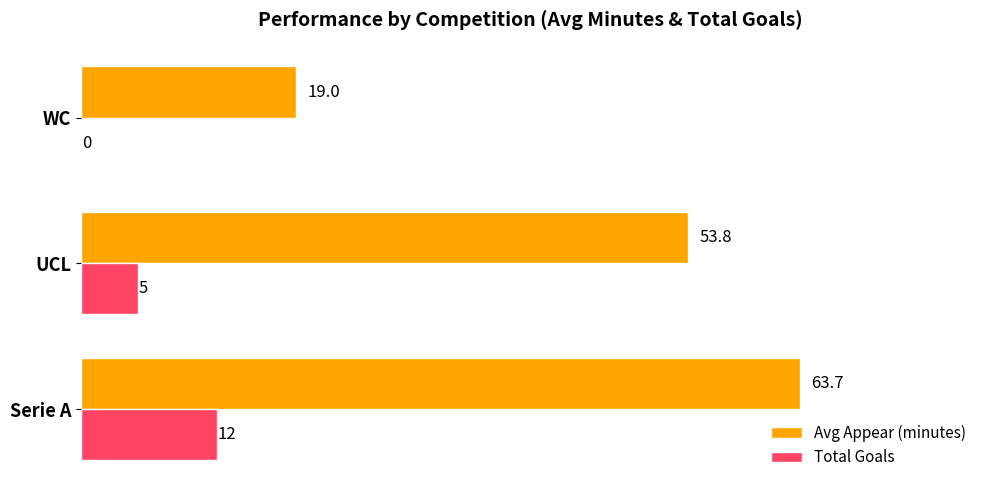

At which category is the sum across all series the highest?

Serie A